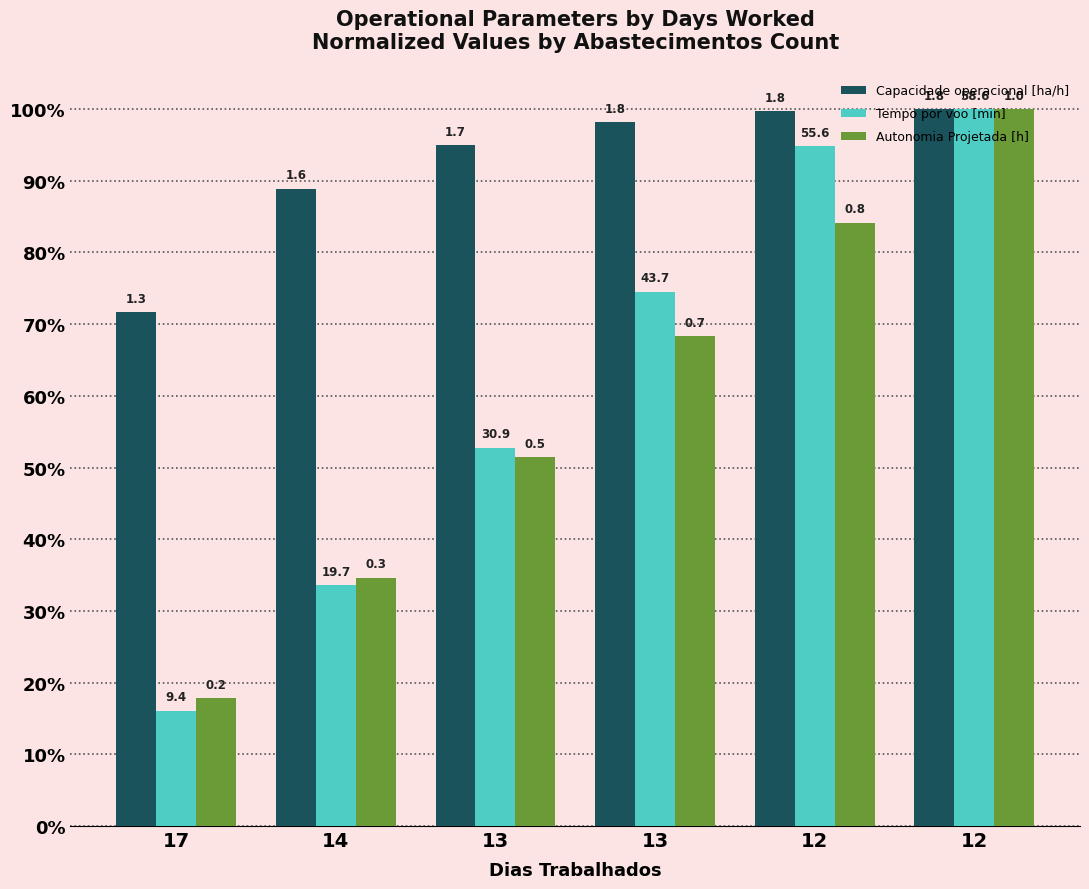

What are all the series names shown in the legend?

Capacidade operacional [ha/h], Tempo por voo [min], Autonomia Projetada [h]